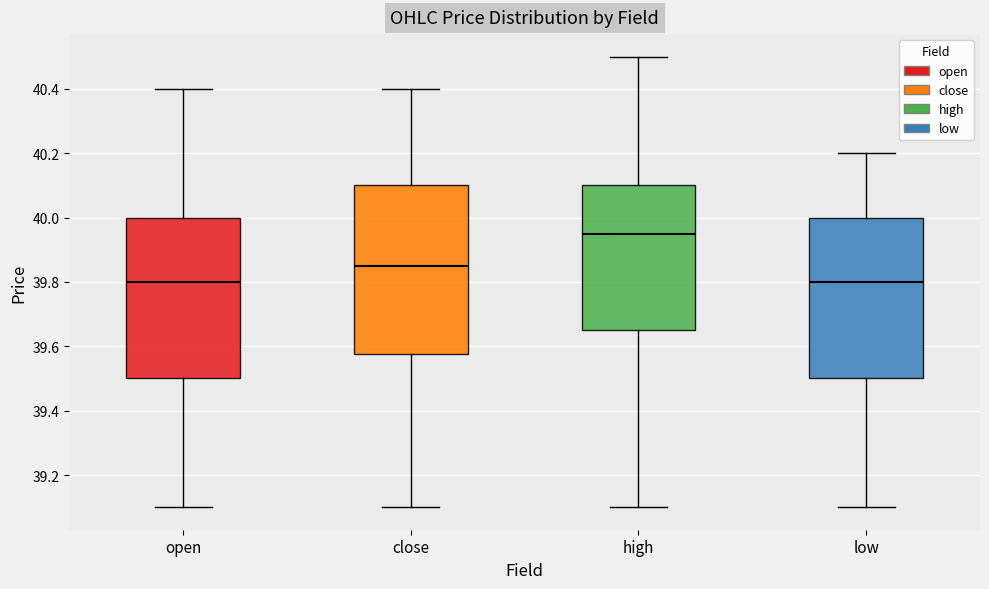

Reading left to right, read every box against the y-axis: the position of its median line, the range the box covers, and the ends of its whiskers. The values are not printed on the chart, so give them approximately, as read against the axis.

open: median 39.80, box 39.50 to 40.00, whiskers 39.10 to 40.40
close: median 39.86, box 39.58 to 40.10, whiskers 39.10 to 40.40
high: median 39.96, box 39.66 to 40.10, whiskers 39.10 to 40.50
low: median 39.80, box 39.50 to 40.00, whiskers 39.10 to 40.20